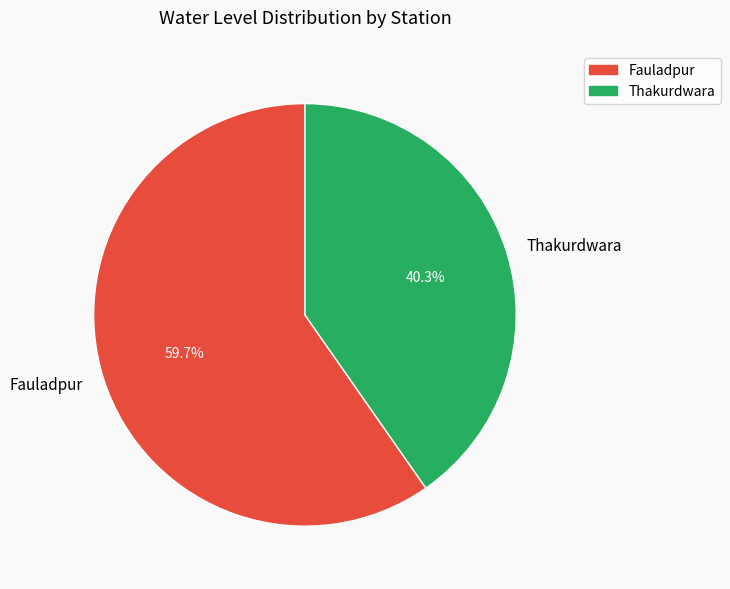

To the nearest percent, what is the difference between the Thakurdwara and Fauladpur slice percentages?

19%